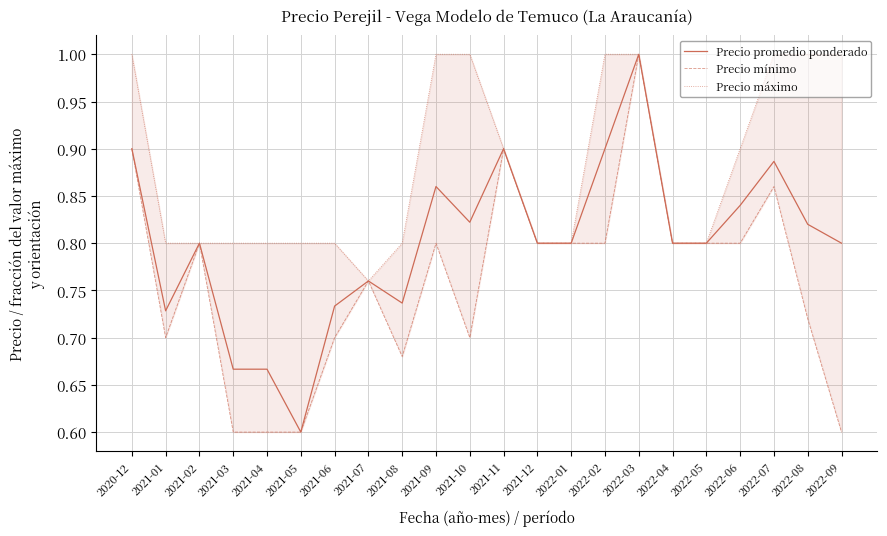

Is the value of Precio máximo at 2021-06 greater than the value of Precio mínimo at 2021-02?

No